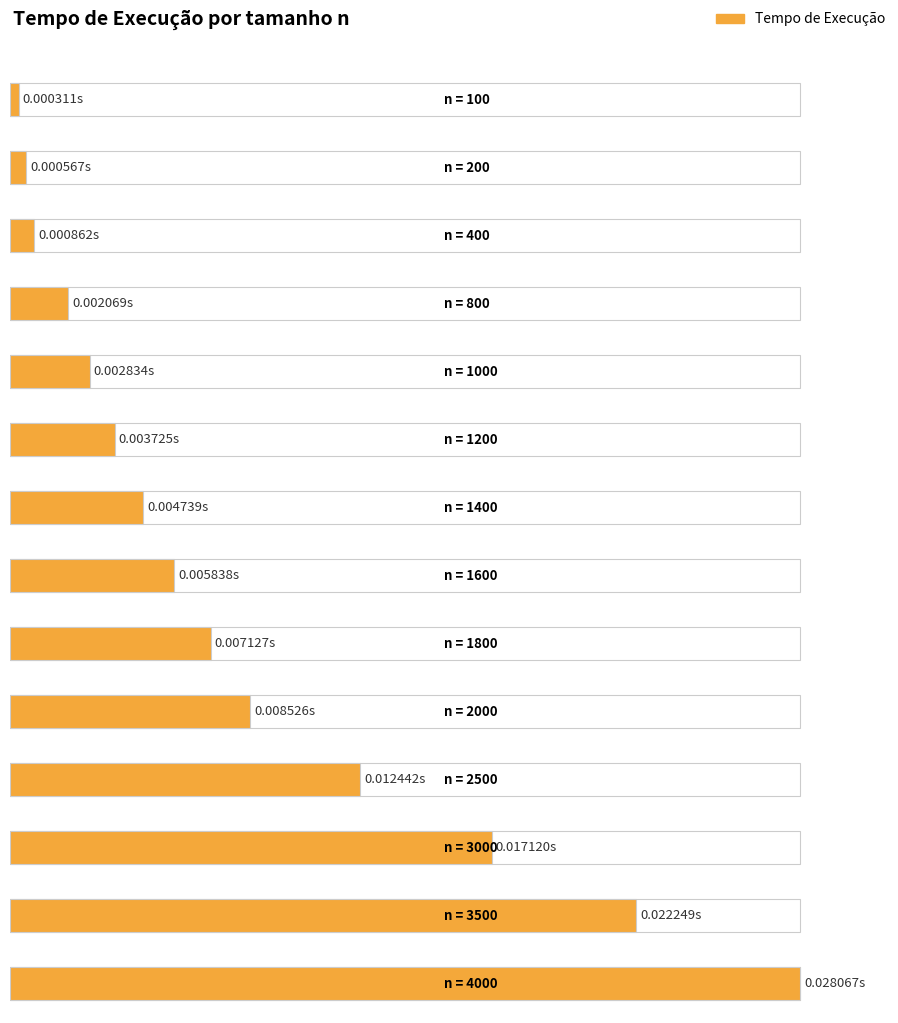

The value at 800 is 0.0. True or false?

True